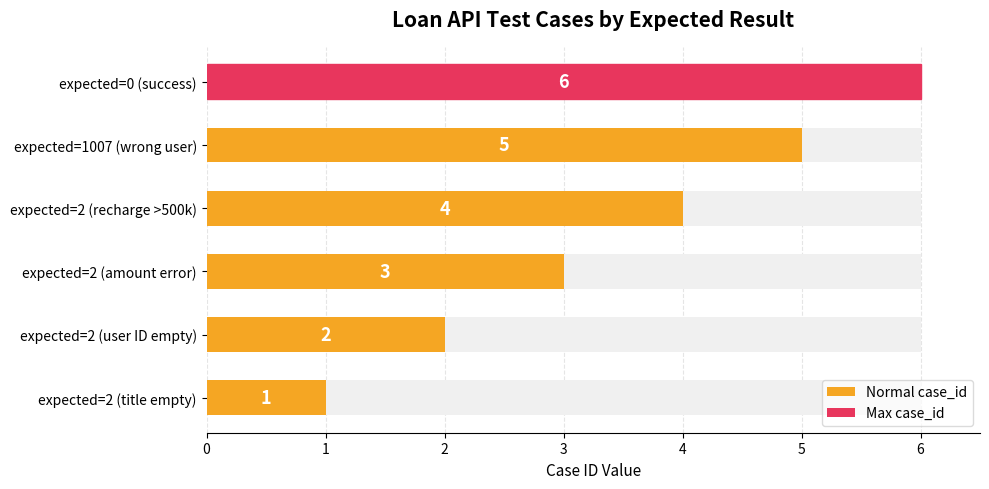

What is the change in value from expected=2 (title empty) to expected=2 (recharge >500k)?

+3